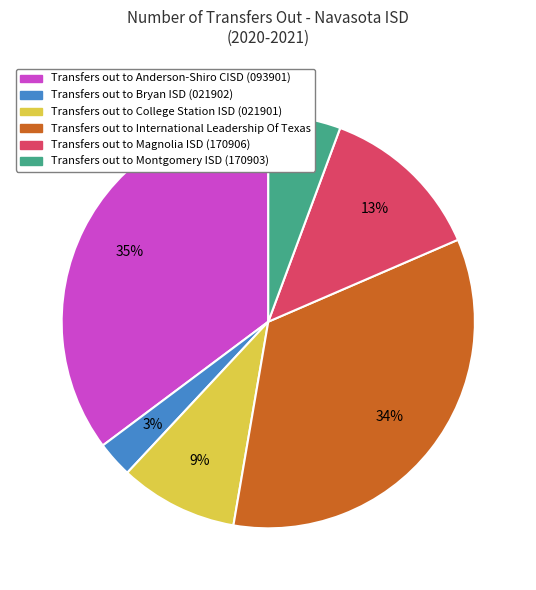

Do Transfers out to International Leadership Of Texas and Transfers out to Bryan ISD (021902) together represent more than half of the pie?

No